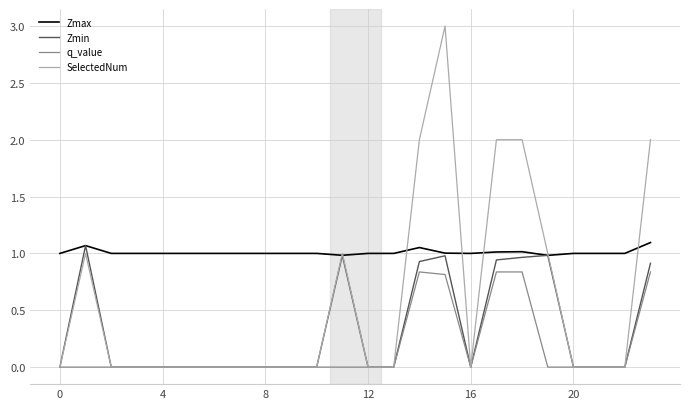

Which series has the largest total across all categories?

Zmax